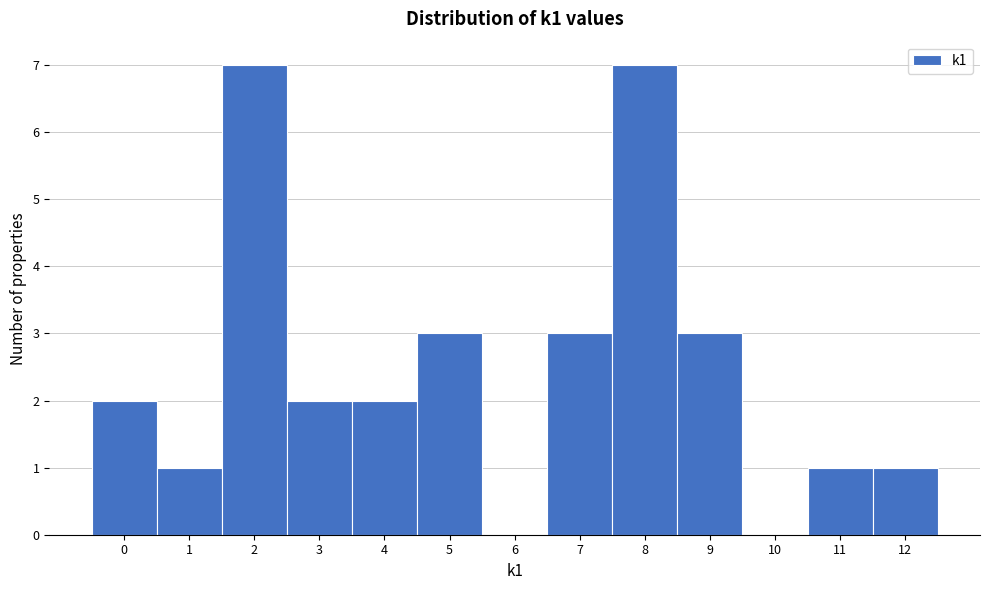

Reading left to right, transcribe all the data shown in this chart.

0=2	1=1	2=7	3=2	4=2	5=3	6=0	7=3	8=7	9=3	10=0	11=1	12=1